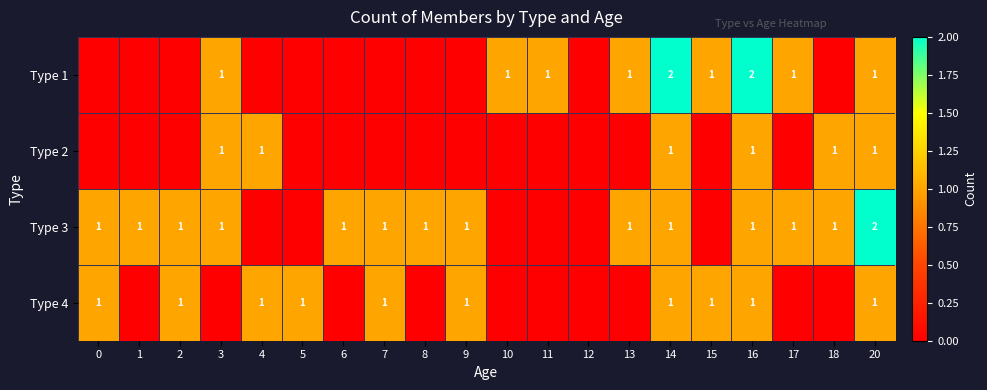

Is it true that Type 3 equals 2 at 18?

False